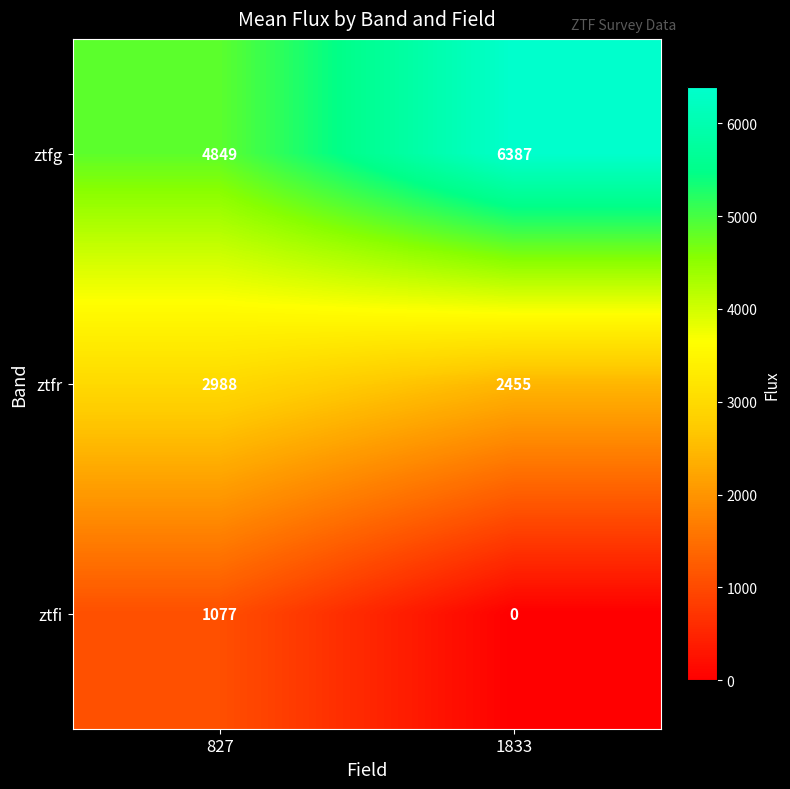

How many distinct data groups are displayed?

3